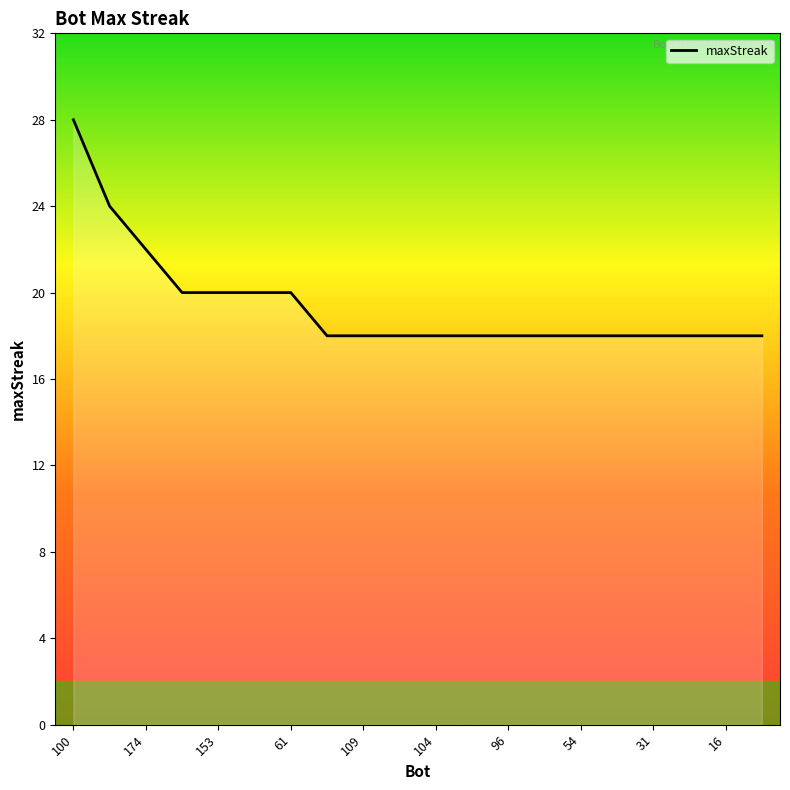

True or false: the data has more than 2 interior local peaks.

False